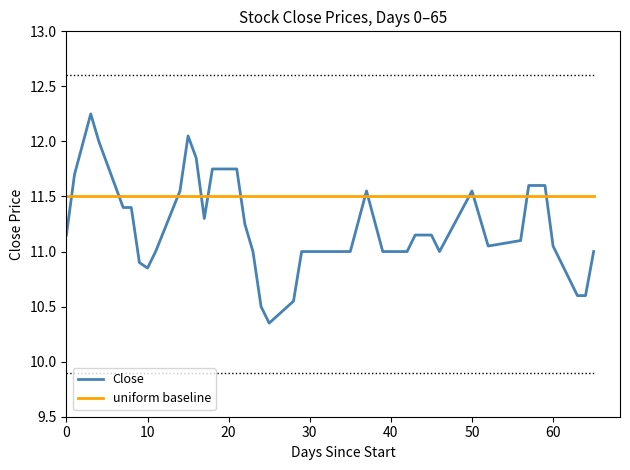

What is the minimum value for uniform baseline?

11.5